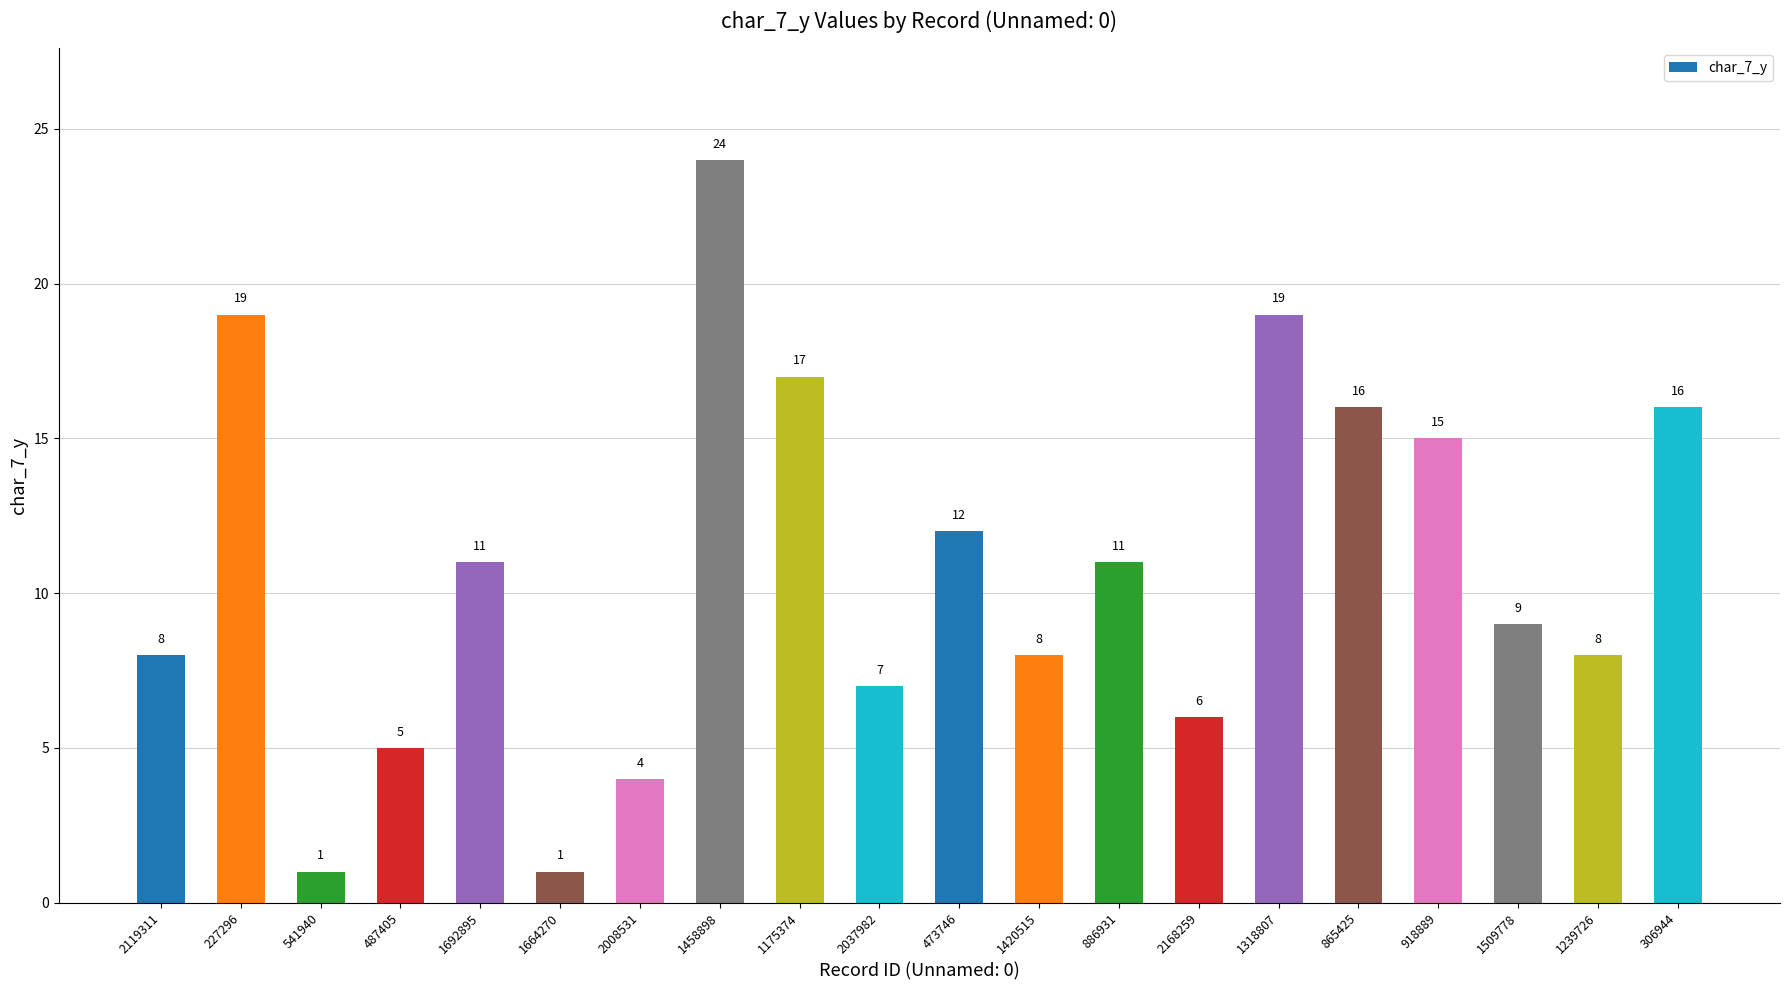

What is the average value?

11